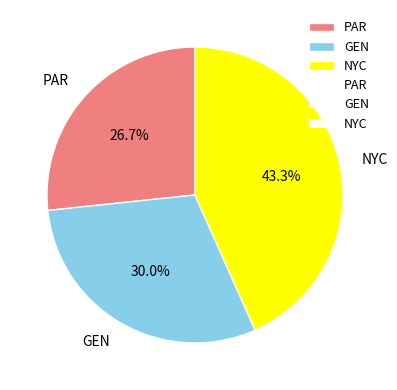

To the nearest percent, what percentage of the pie is GEN?

30%